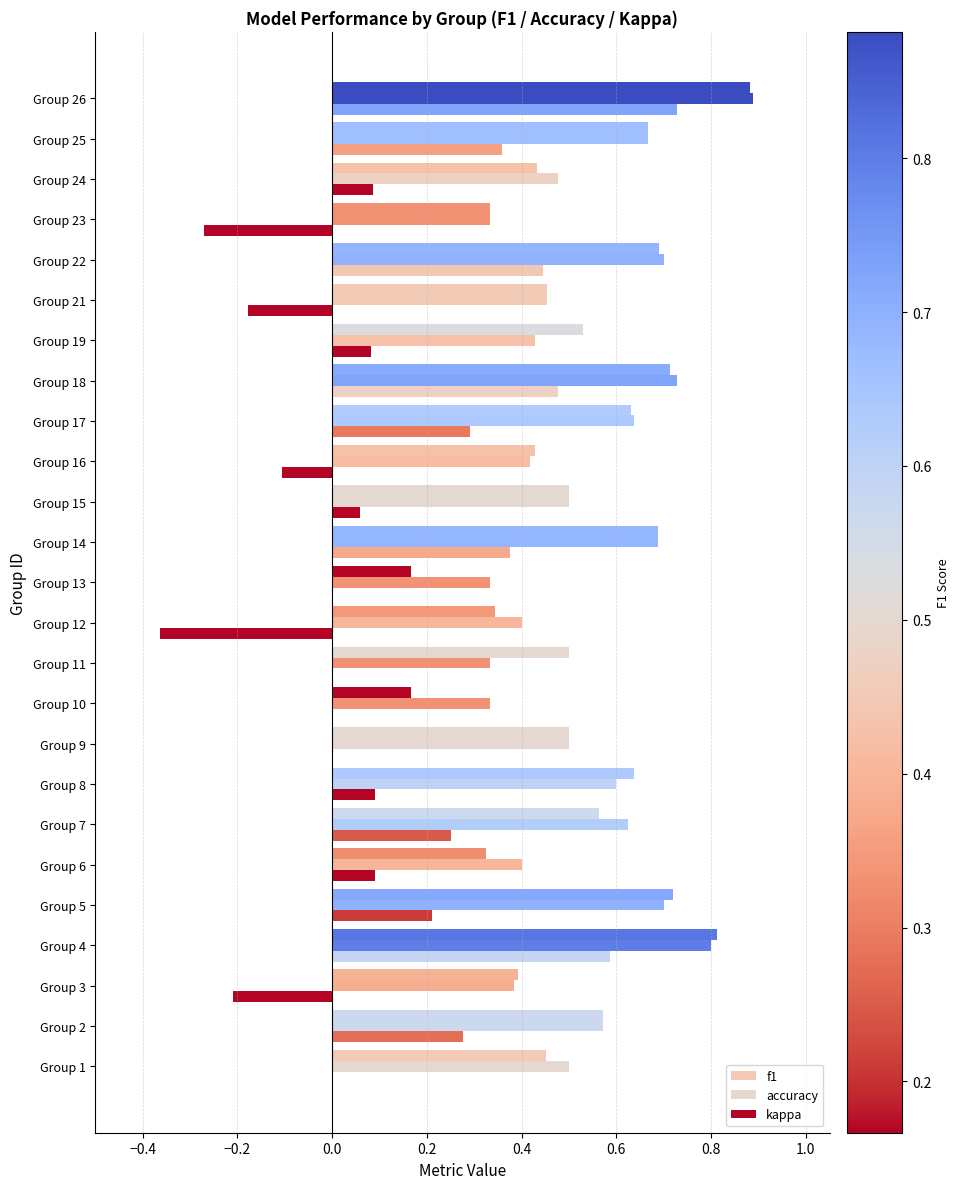

Count the number of data series in this chart.

3